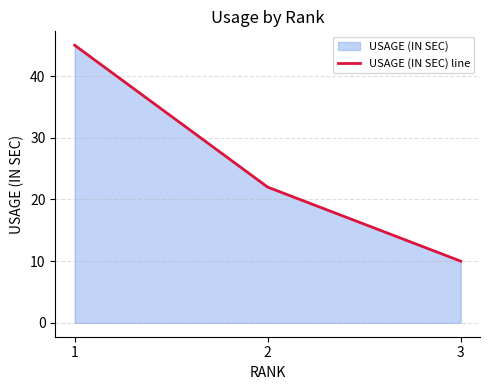

How many lines are shown in the chart?

1